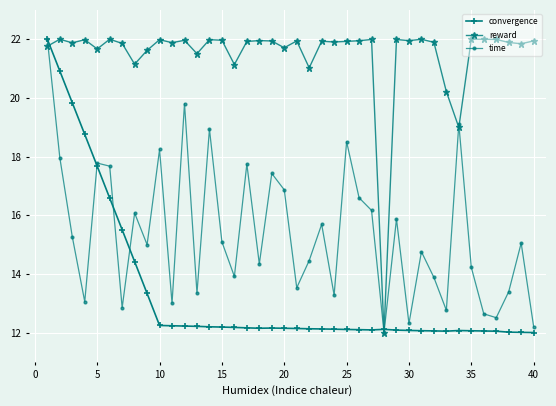

What is the value of the time point at the 37th from the left?

12.5